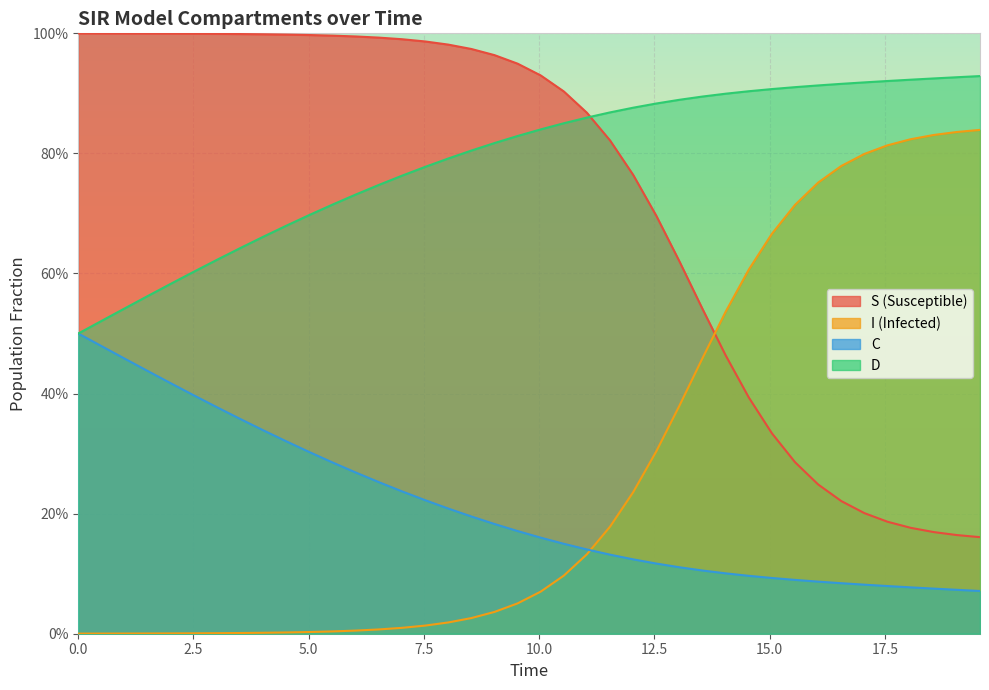

What is the maximum value shown in the chart?

1.0